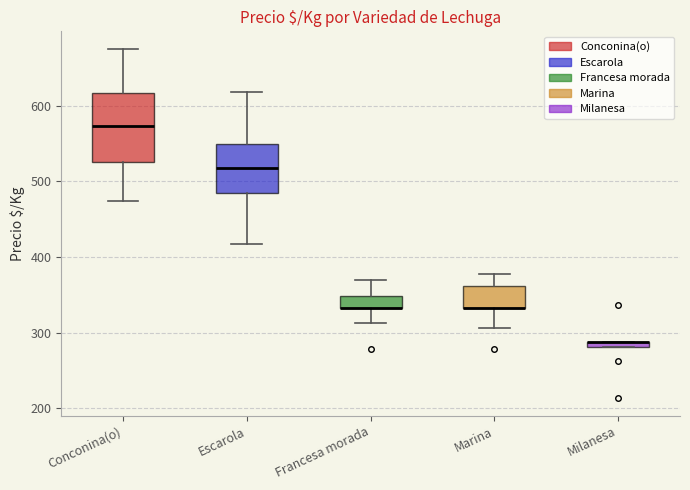

Where does the upper whisker of the box for Conconina(o) end on the y-axis? The values are not printed on the chart, so give them approximately, as read against the axis.

680